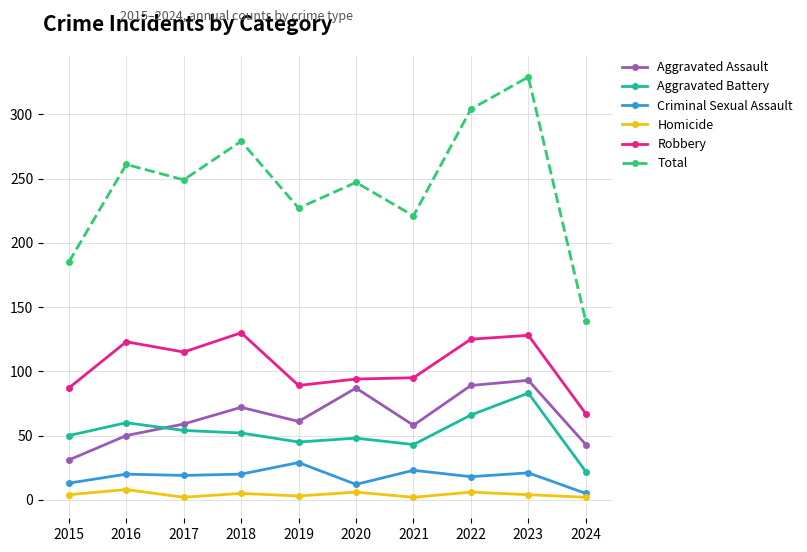

At which category is the sum across all series the highest?

2023